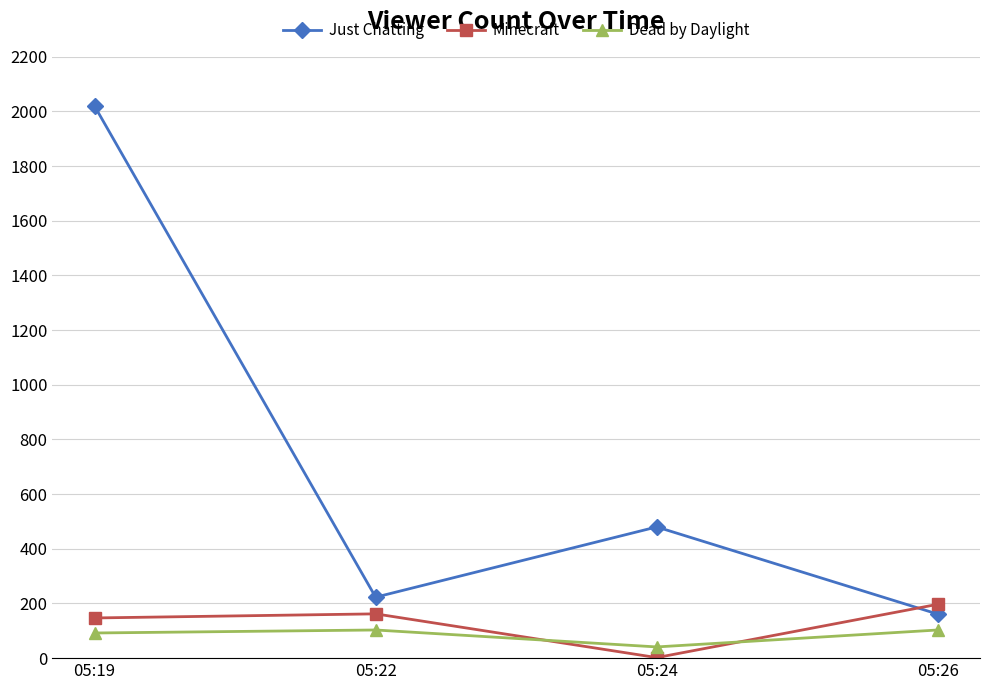

How many interior local valleys does the Minecraft series have?

1